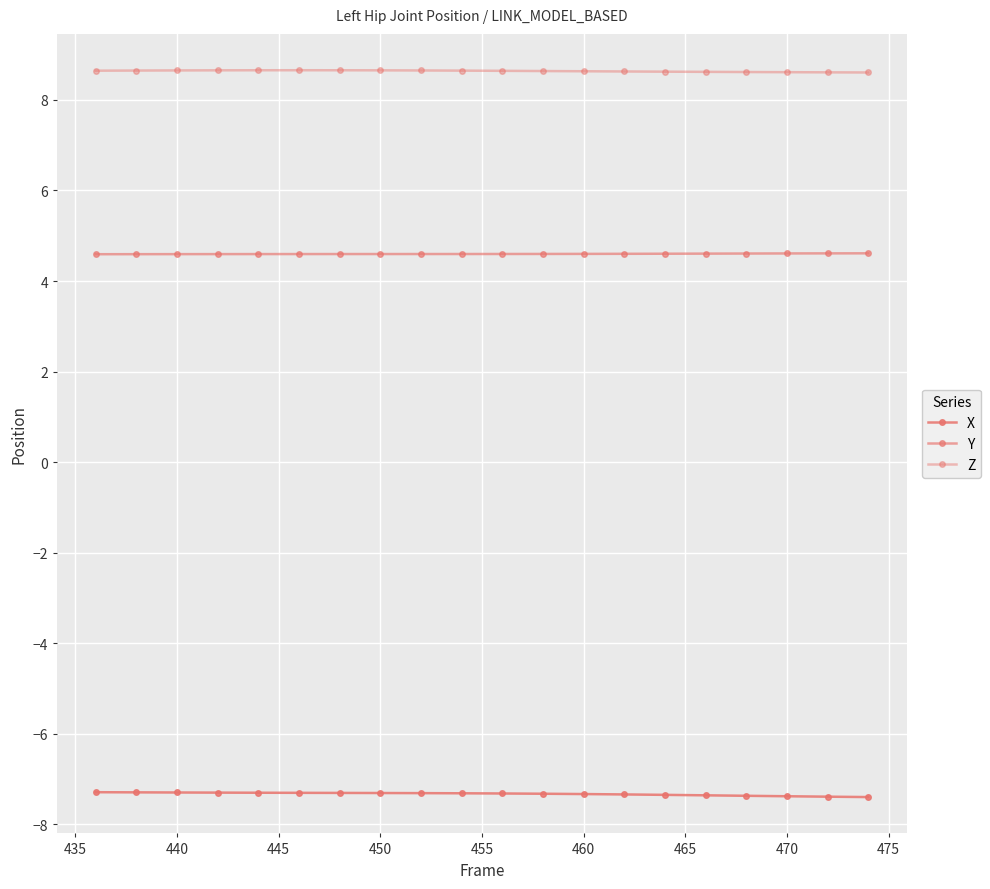

True or false: X has more than 2 points higher than both neighbors.

False